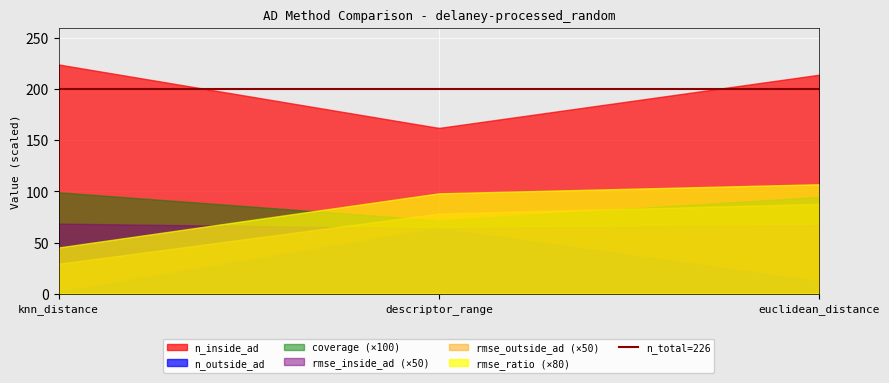

Which series has the widest spread of values?

n_inside_ad